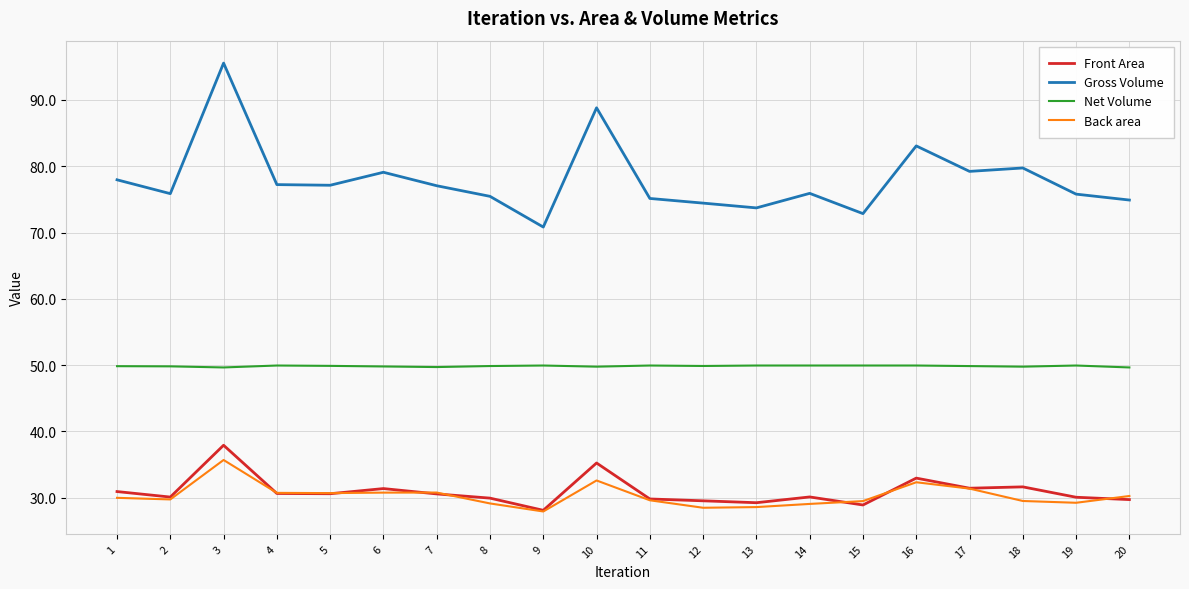

At which label does Gross Volume first exceed 77?

1